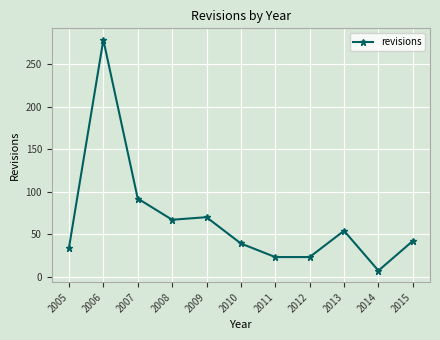

True or false: the data shows 32 at 2012.

False